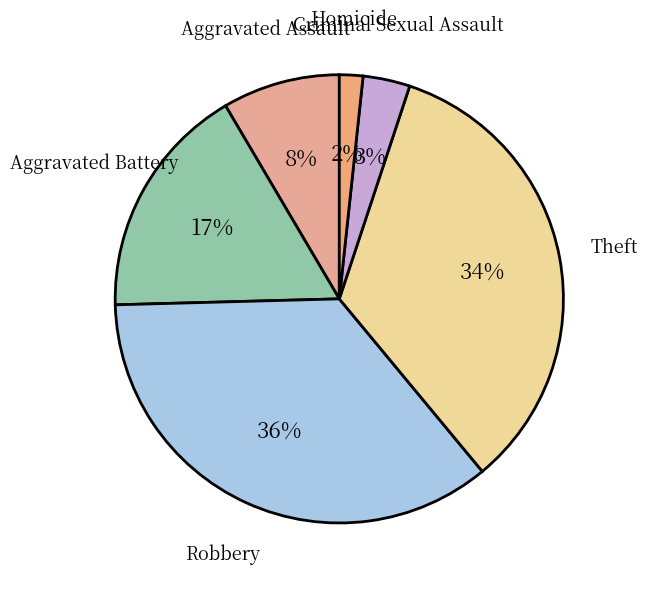

Which slice is the smallest?

Homicide